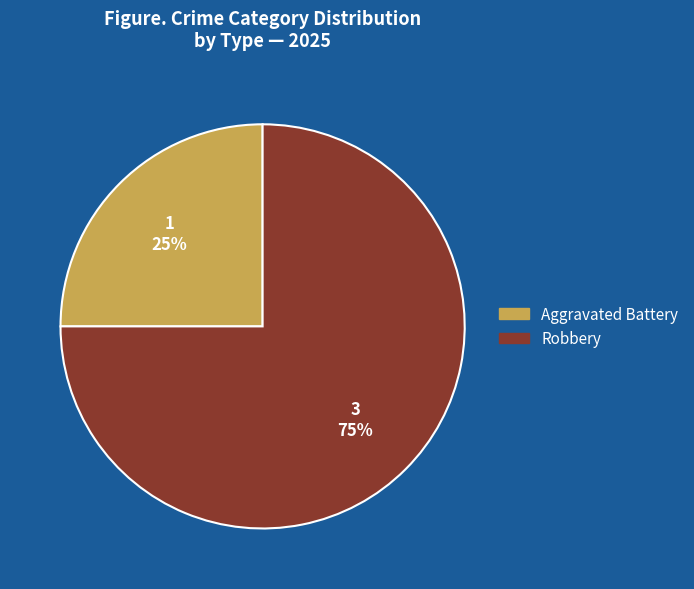

Which slice represents more than half of the pie?

Robbery